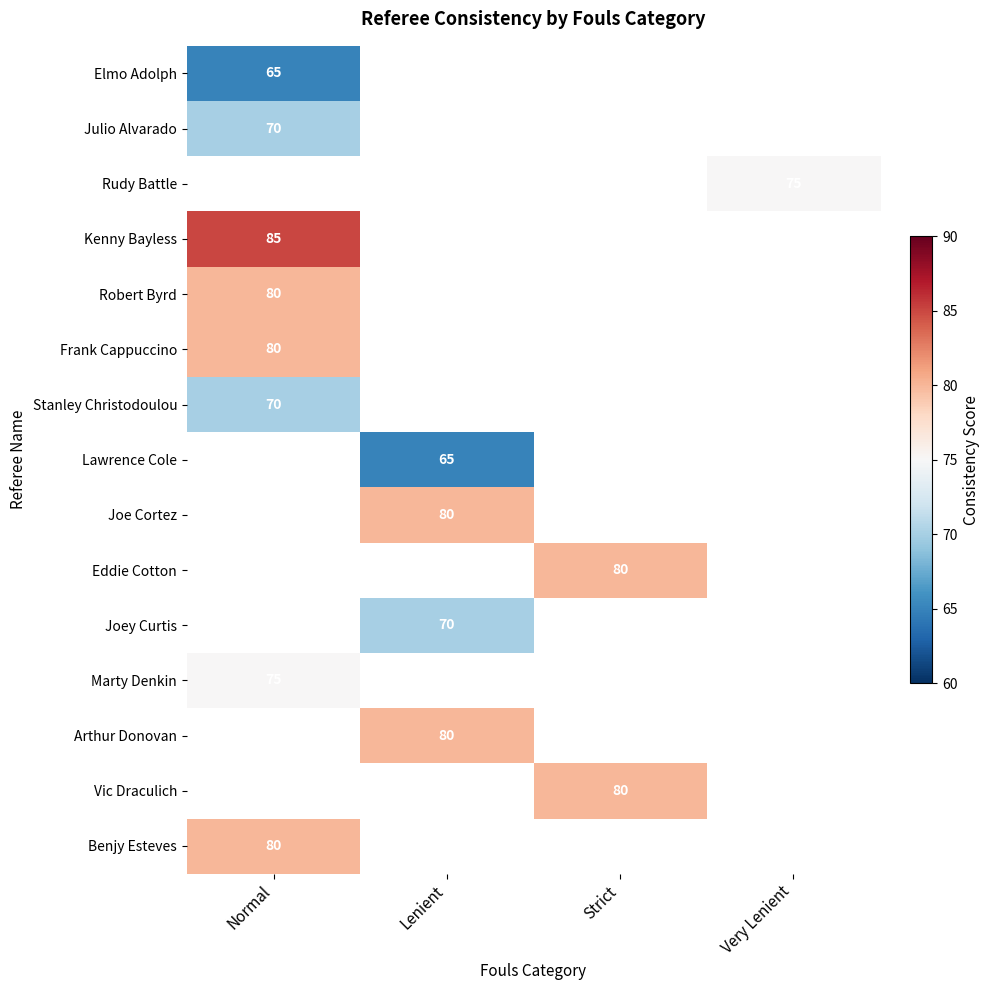

True or false: Arthur Donovan has a value of 41 at Lenient.

False